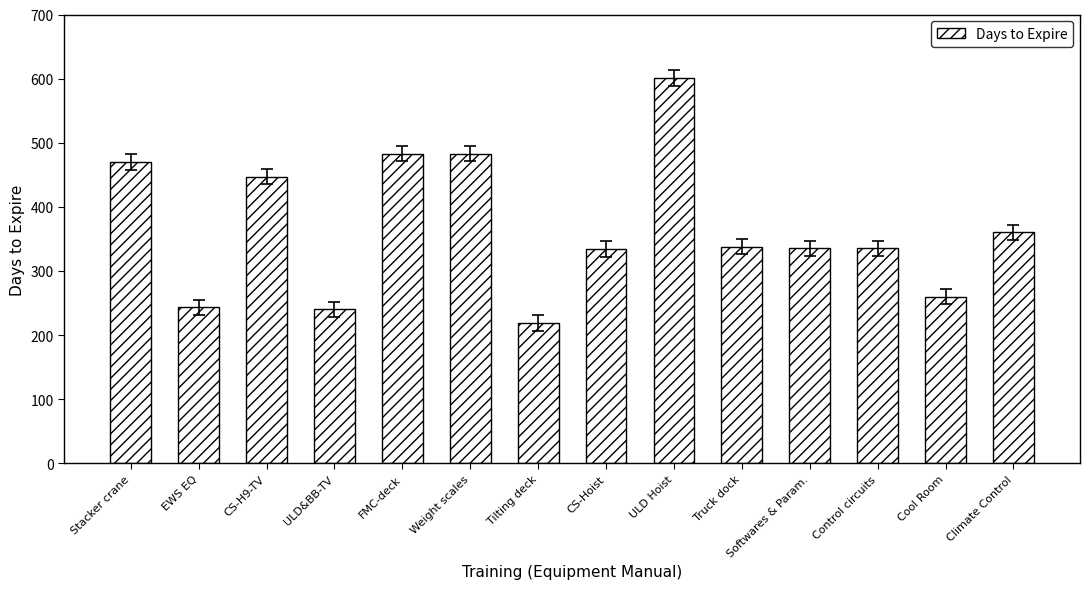

Approximately how many times larger is the value at Stacker crane compared to Tilting deck?

2.1